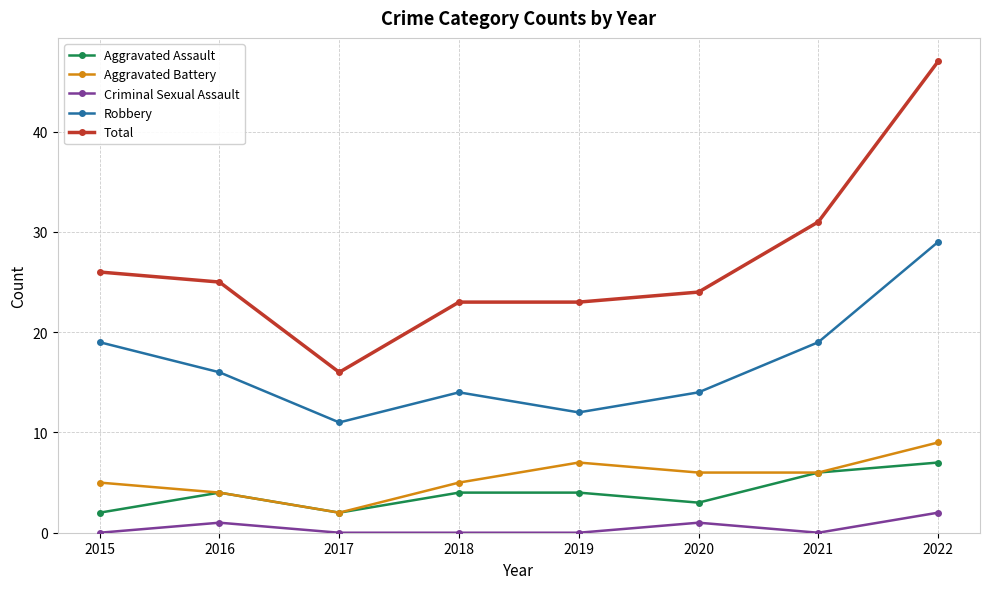

Reading left to right, list all the values displayed in this chart.

Aggravated Assault: 2015=2	2016=4	2017=2	2018=4	2019=4	2020=3	2021=6	2022=7
Aggravated Battery: 2015=5	2016=4	2017=2	2018=5	2019=7	2020=6	2021=6	2022=9
Criminal Sexual Assault: 2015=0	2016=1	2017=0	2018=0	2019=0	2020=1	2021=0	2022=2
Robbery: 2015=19	2016=16	2017=11	2018=14	2019=12	2020=14	2021=19	2022=29
Total: 2015=26	2016=25	2017=16	2018=23	2019=23	2020=24	2021=31	2022=47